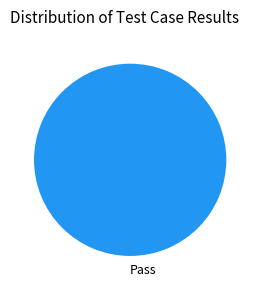

Rank the categories by value from lowest to highest.

Pass